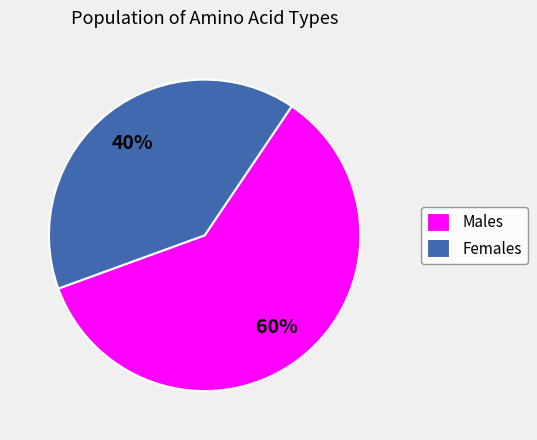

Which slice is the smallest?

Females